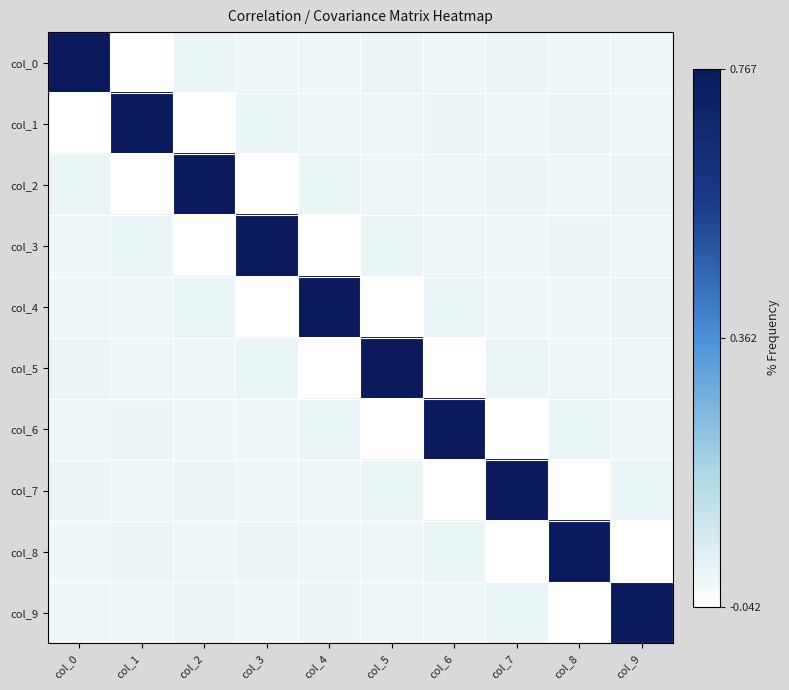

What is the difference between the highest and lowest values at col_5?

0.8